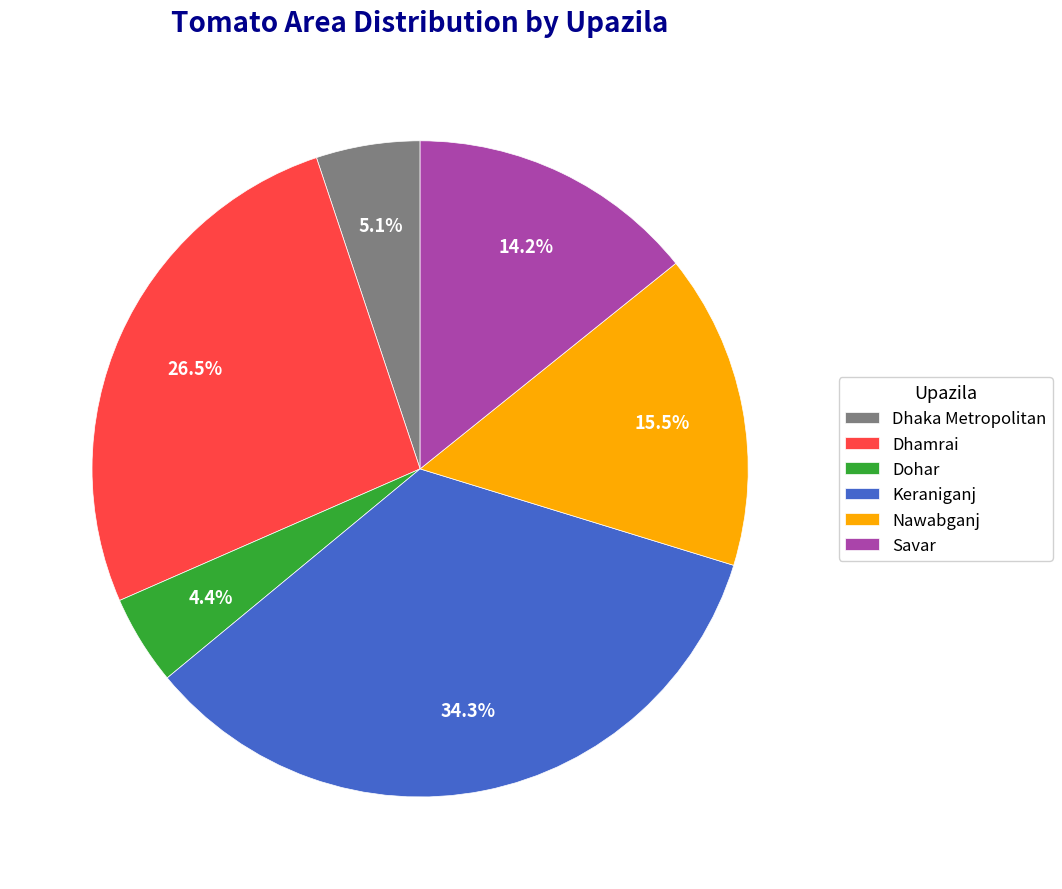

To the nearest percent, what is the combined percentage of Savar and Nawabganj?

30%